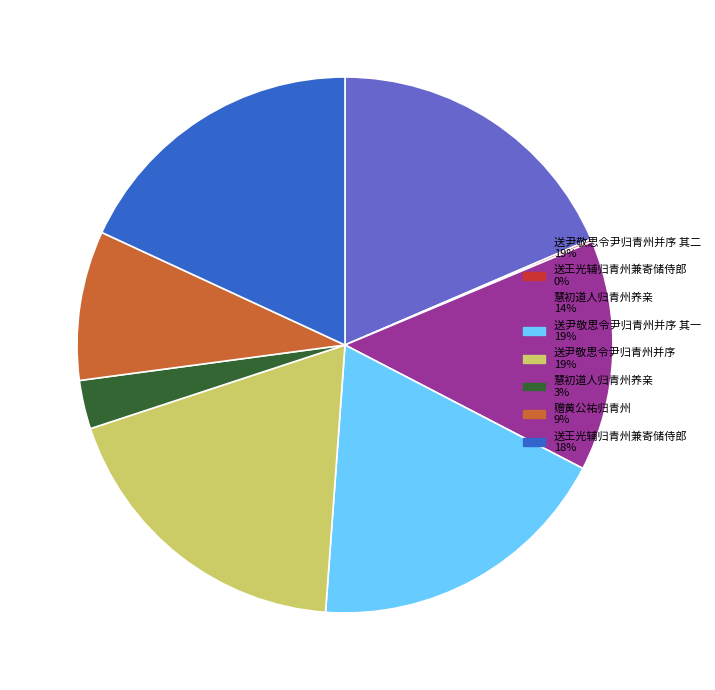

Does any single category account for the majority?

No